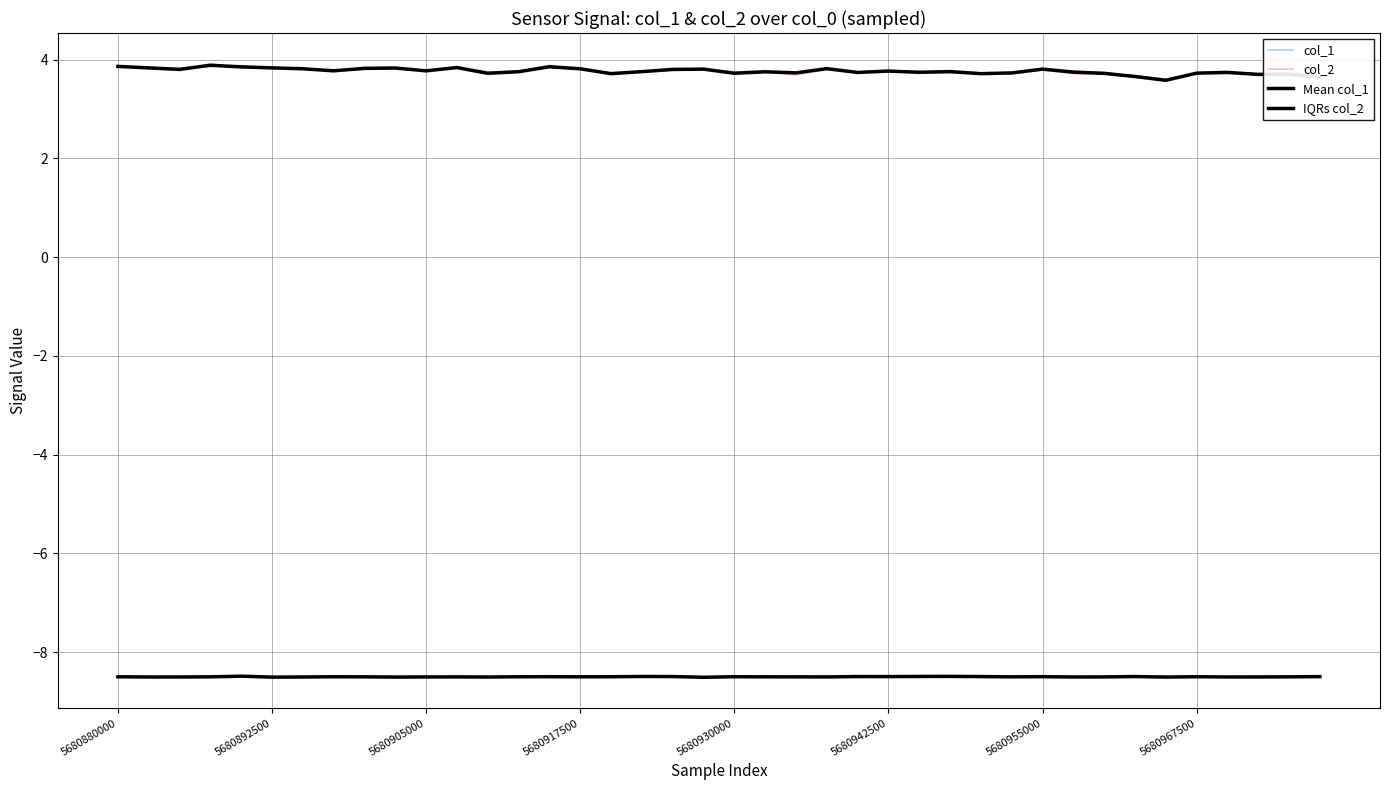

The value of col_1 at 5680917500 is -2.3. True or false?

False